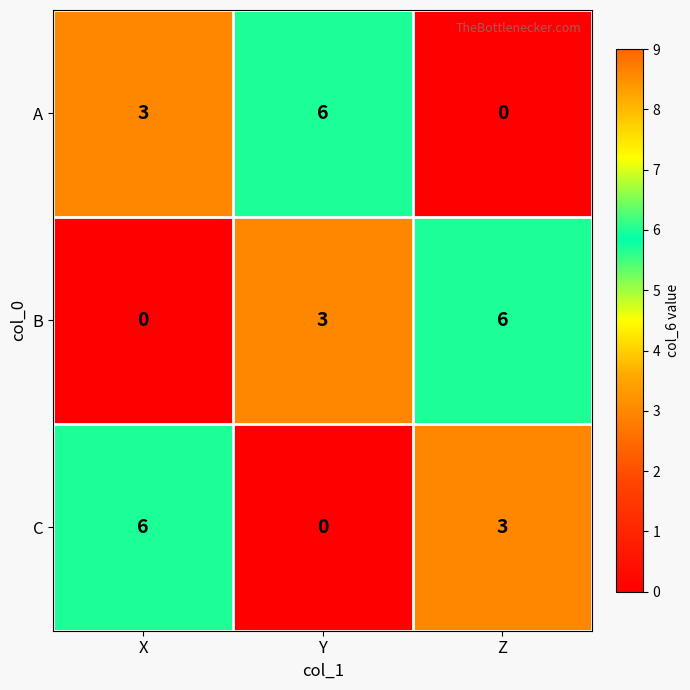

Where is C nearest to the value 3?

Z